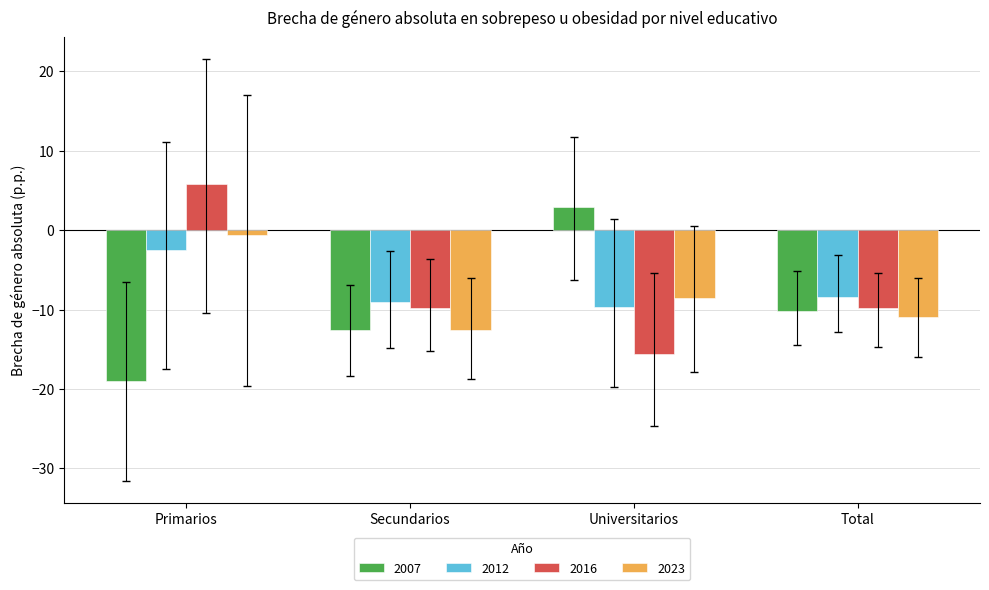

The value of 2016 at Total is -9.9. True or false?

True